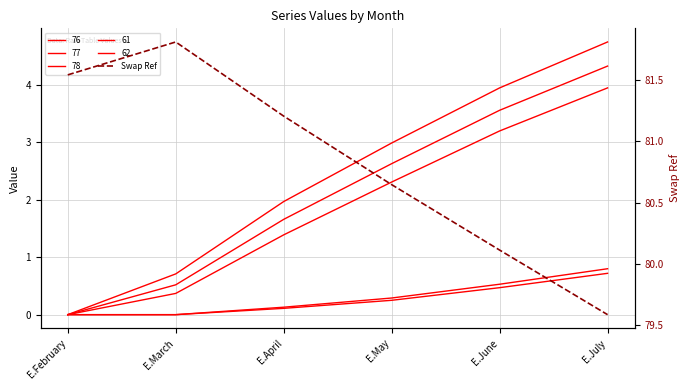

The chart shows a value of 47.4 at E.June. True or false?

False